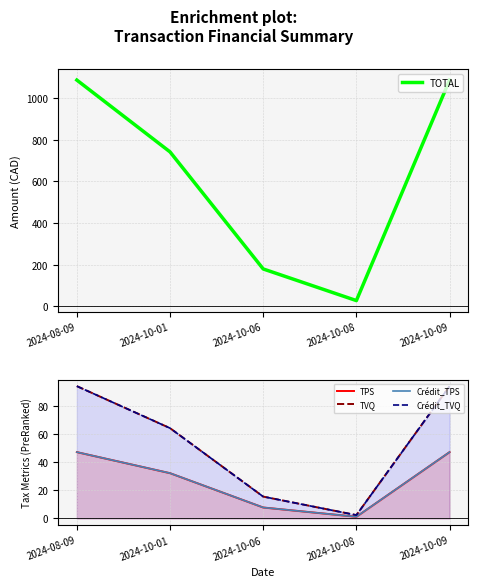

Between 2024-08-09 and 2024-10-08, which is larger?

2024-08-09